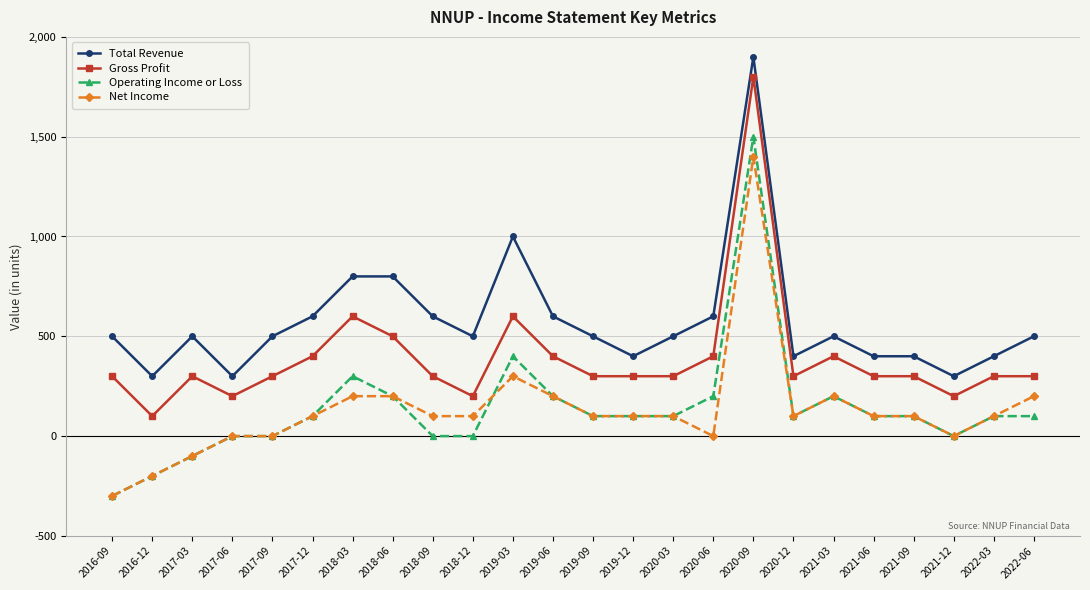

What is the difference between the Total Revenue values at 2020-12 and 2021-03?

100